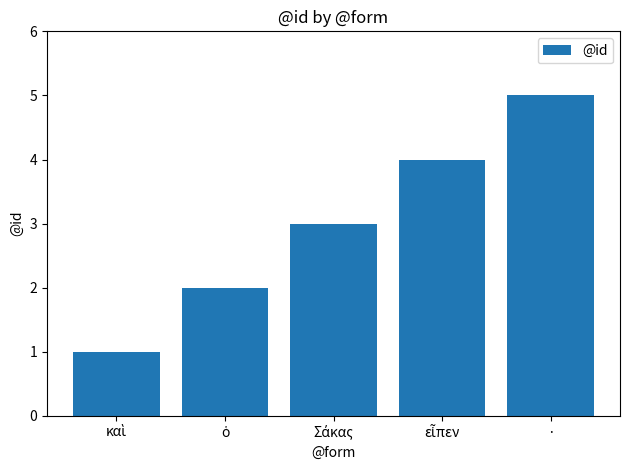

Count the values in the range 2 to 4.

3